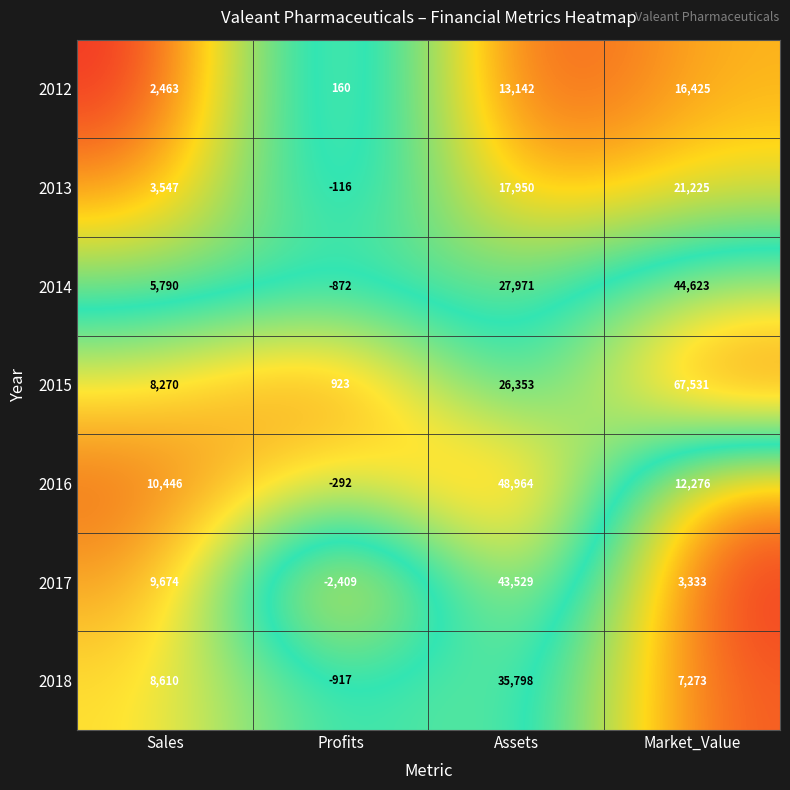

What is the maximum value for 2015?

67531